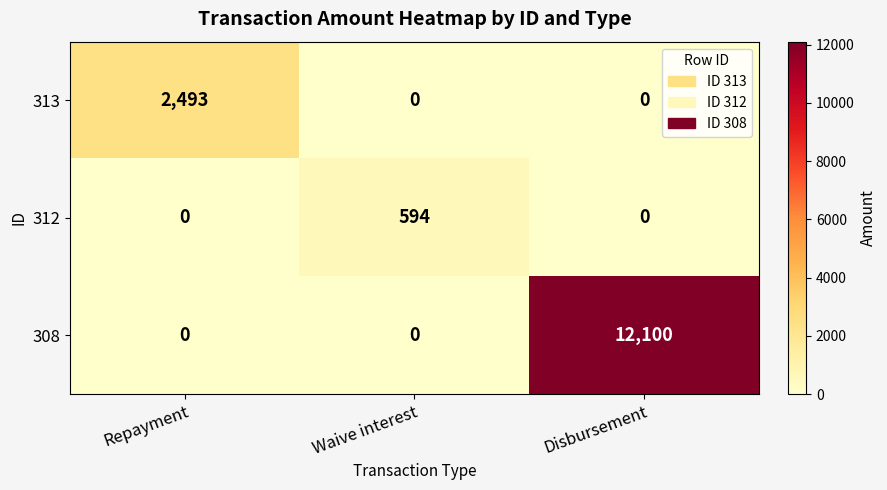

Which category has the highest value across all series?

Disbursement